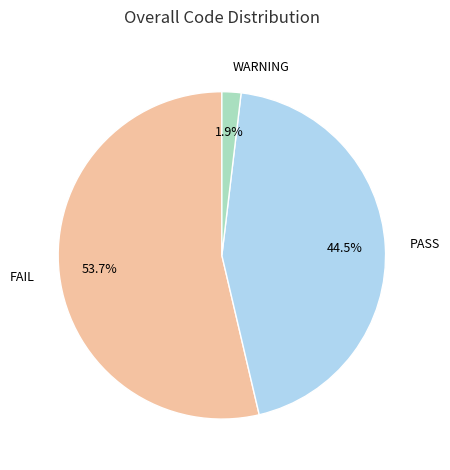

Is there any slice that represents more than half of the pie?

Yes